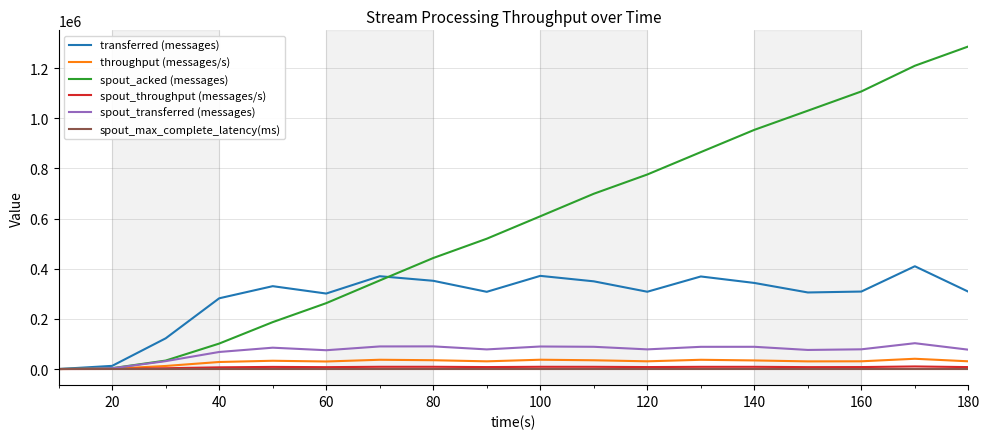

Which series has the largest total across all categories?

spout_acked (messages)